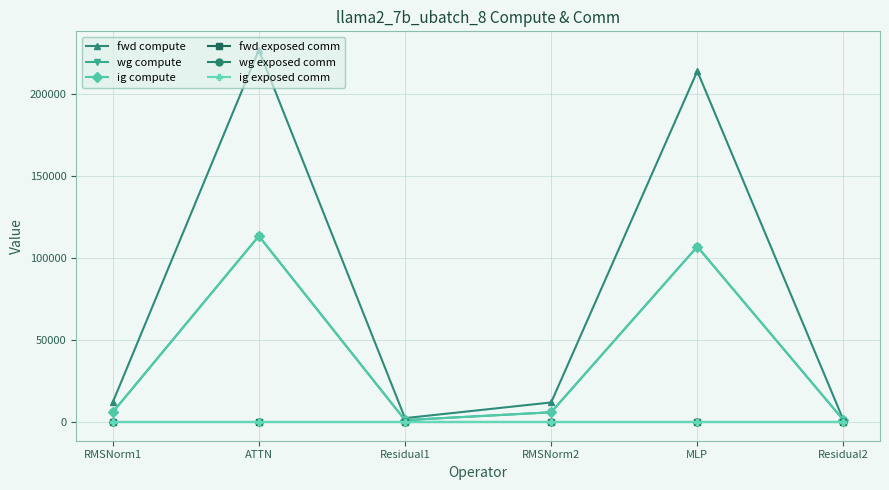

Reading left to right, what are all the values shown in this chart?

fwd compute: RMSNorm1=11983.2	ATTN=226826.6	Residual1=2428.1	RMSNorm2=11983.2	MLP=213899.7	Residual2=1214.0
wg compute: RMSNorm1=5991.6	ATTN=113413.3	Residual1=1214.0	RMSNorm2=5991.6	MLP=106949.8	Residual2=1214.0
ig compute: RMSNorm1=5991.6	ATTN=113413.3	Residual1=1214.0	RMSNorm2=5991.6	MLP=106949.8	Residual2=1214.0
fwd exposed comm: RMSNorm1=0.0	ATTN=0.0	Residual1=0.0	RMSNorm2=0.0	MLP=0.0	Residual2=0.0
wg exposed comm: RMSNorm1=0.0	ATTN=0.0	Residual1=0.0	RMSNorm2=0.0	MLP=0.0	Residual2=0.0
ig exposed comm: RMSNorm1=0.0	ATTN=0.0	Residual1=0.0	RMSNorm2=0.0	MLP=0.0	Residual2=0.0